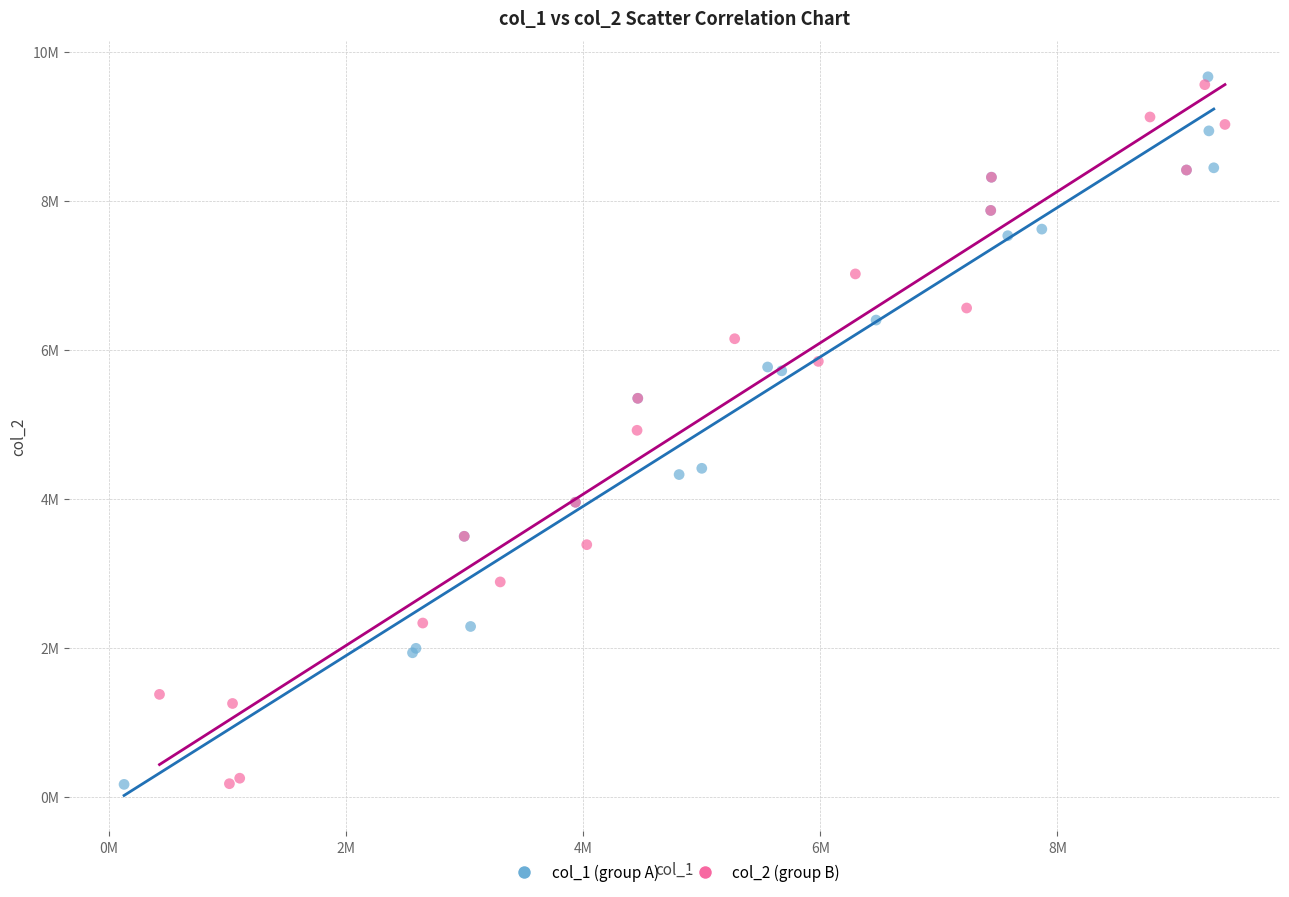

What are all the series names shown in the legend?

col_1 (group A), col_2 (group B)